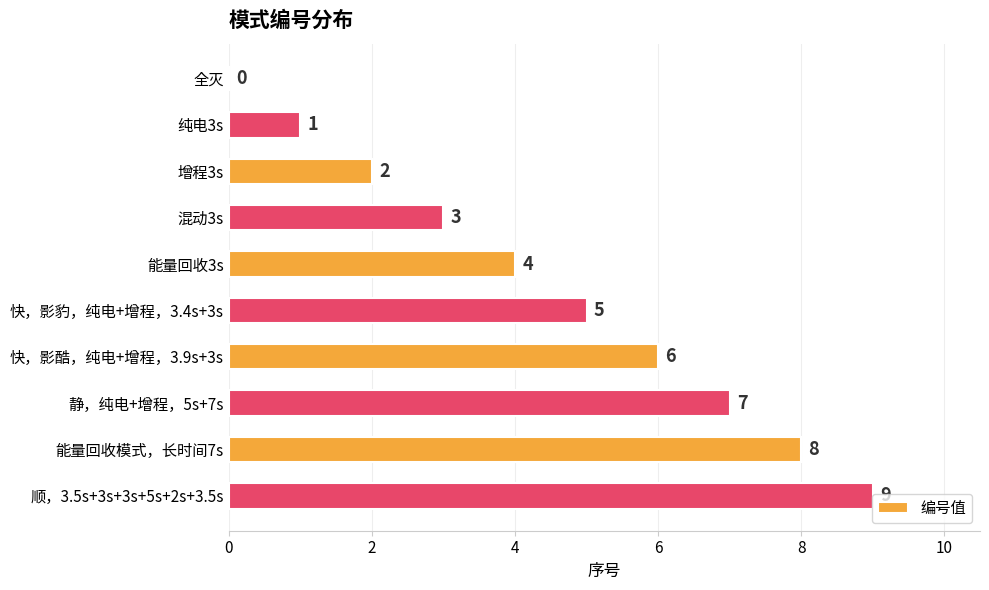

How many categories are shown in the chart?

10